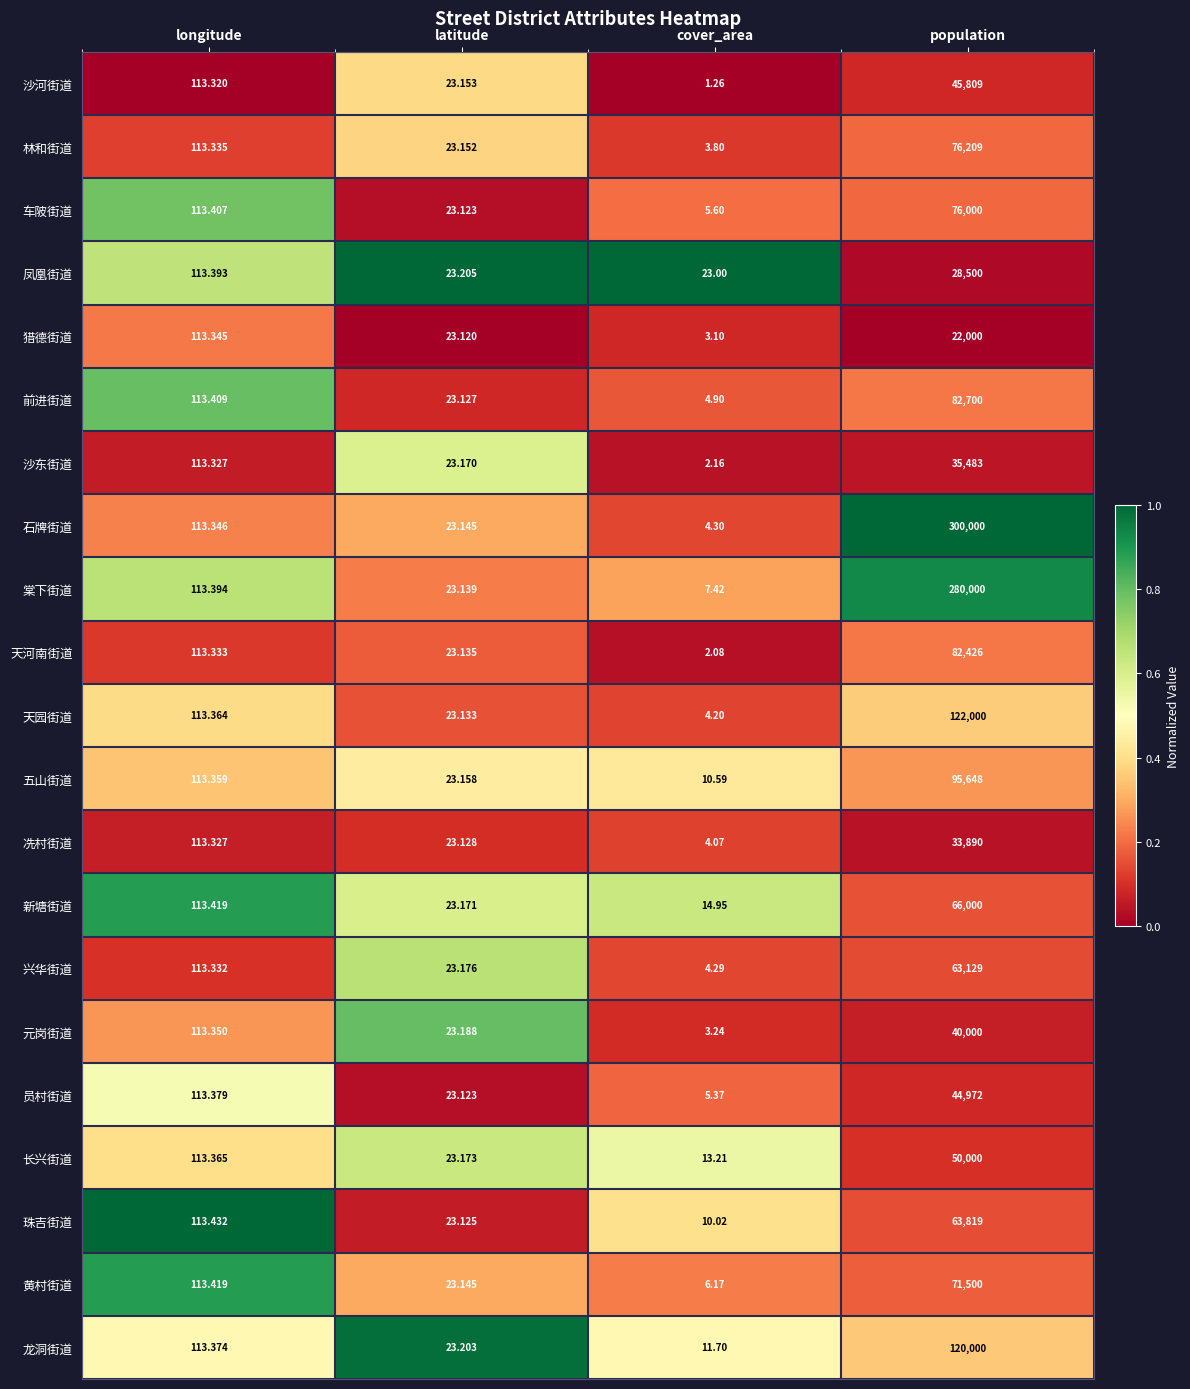

Is the value of 林和街道 at latitude greater than the value of 五山街道 at cover_area?

Yes